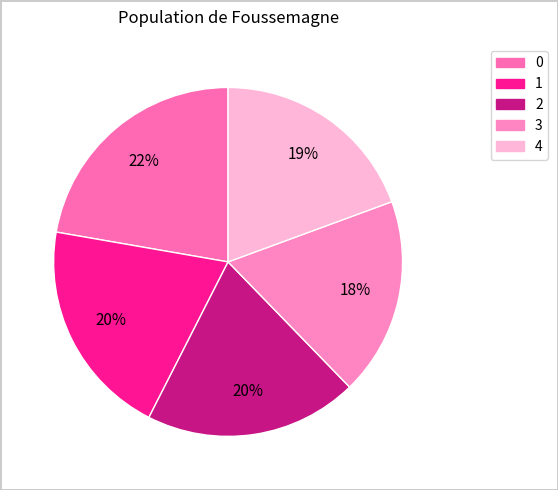

How many segments does this pie chart have?

5